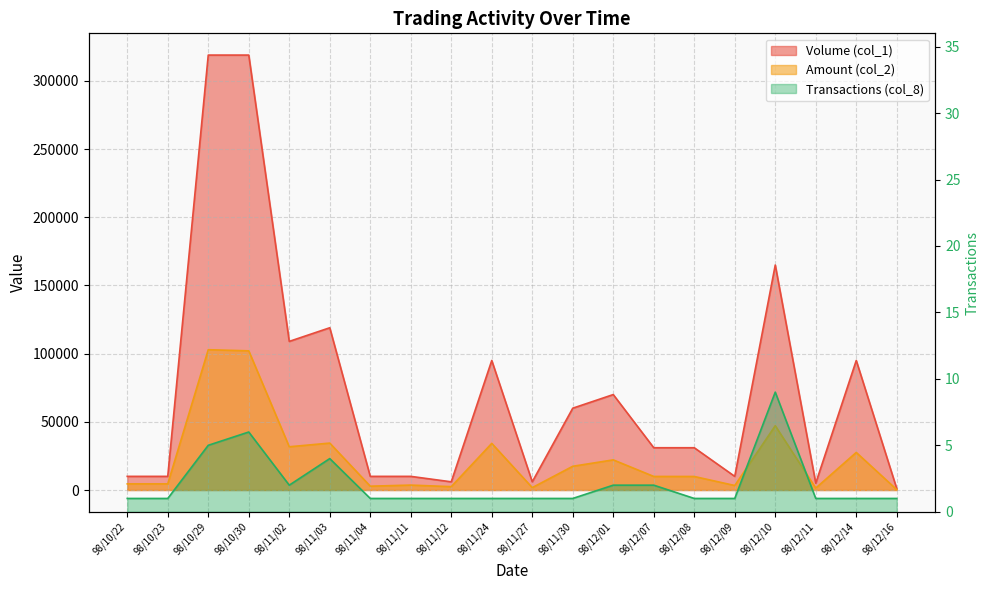

Is the value of Volume (col_1) at 98/12/16 greater than the value of Transactions (col_8) at 98/11/03?

Yes